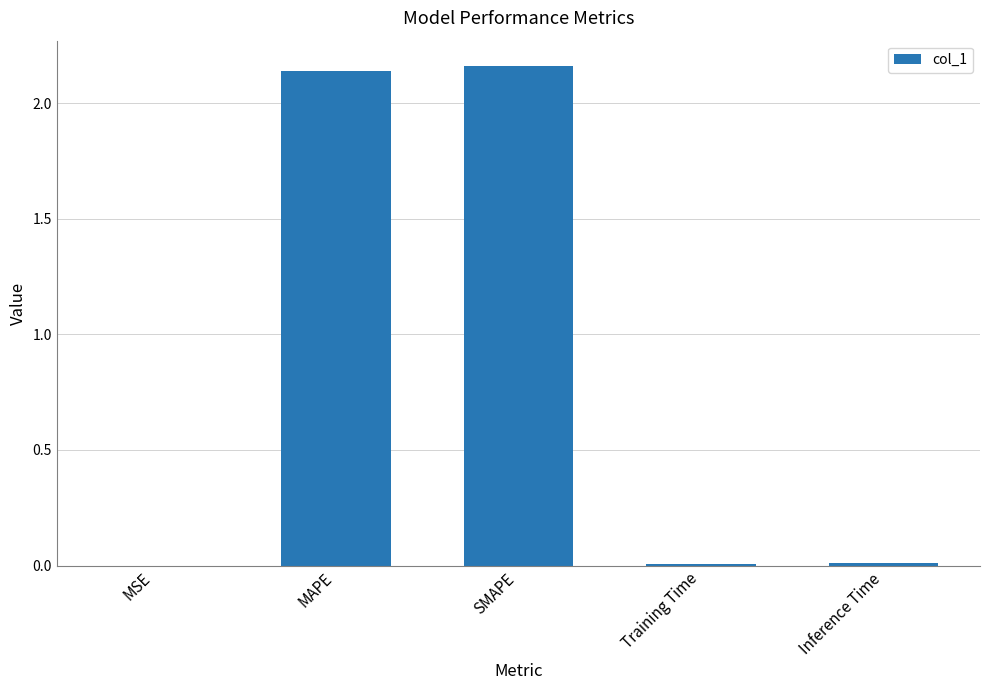

Which has a higher value, Training Time or SMAPE?

SMAPE